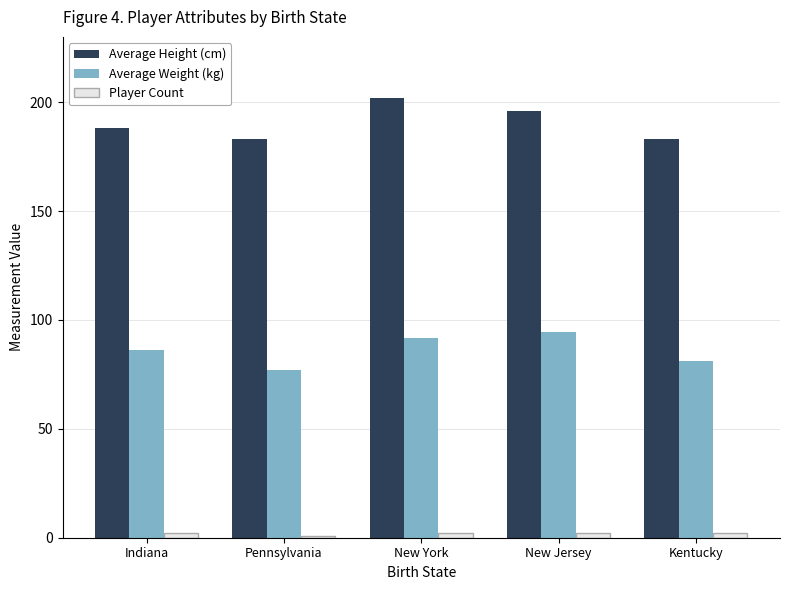

At how many categories does at least one series exceed 143?

5